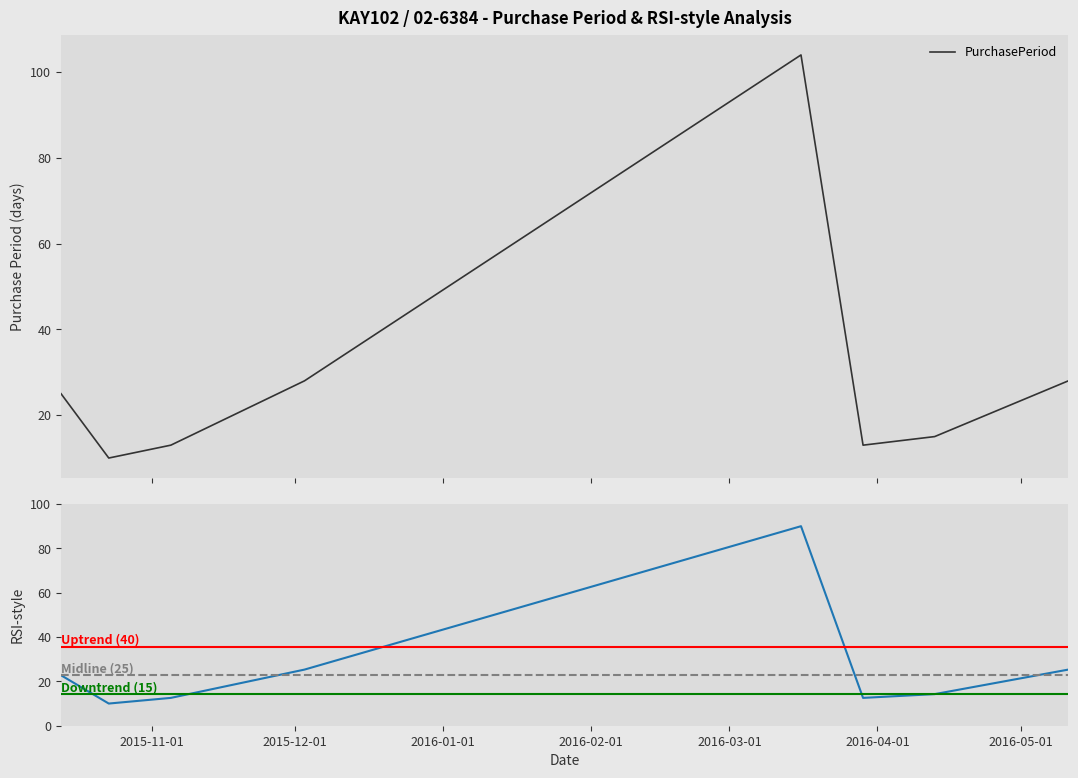

True or false: RSI-style has more than 0 interior local peaks.

True